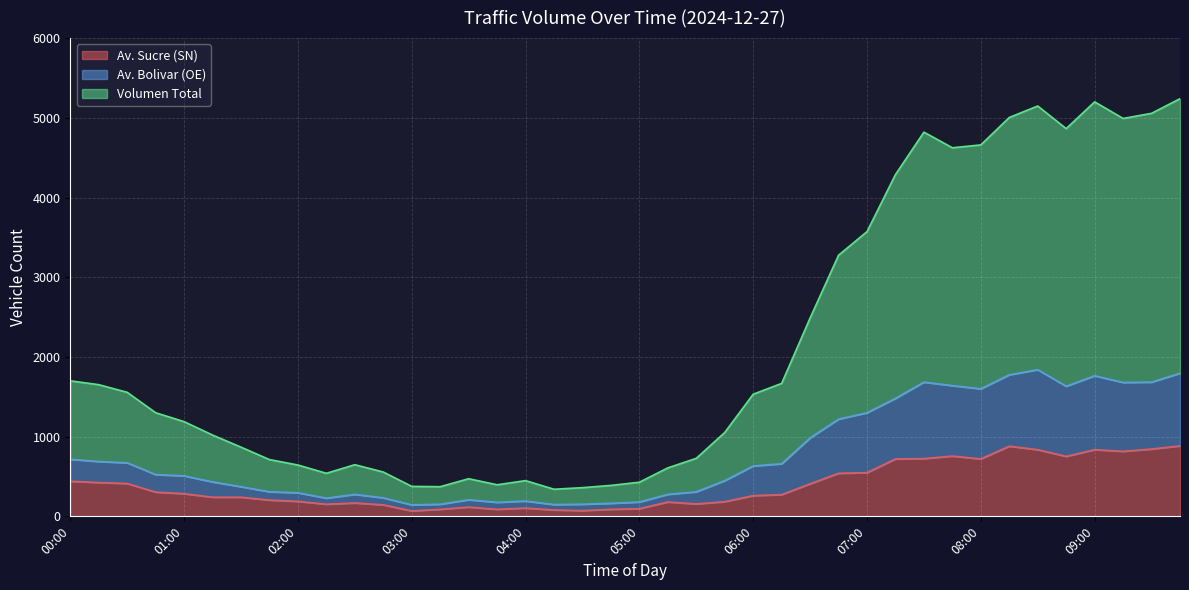

True or false: Av. Bolivar (OE) and Av. Sucre (SN) intersect in this chart.

False